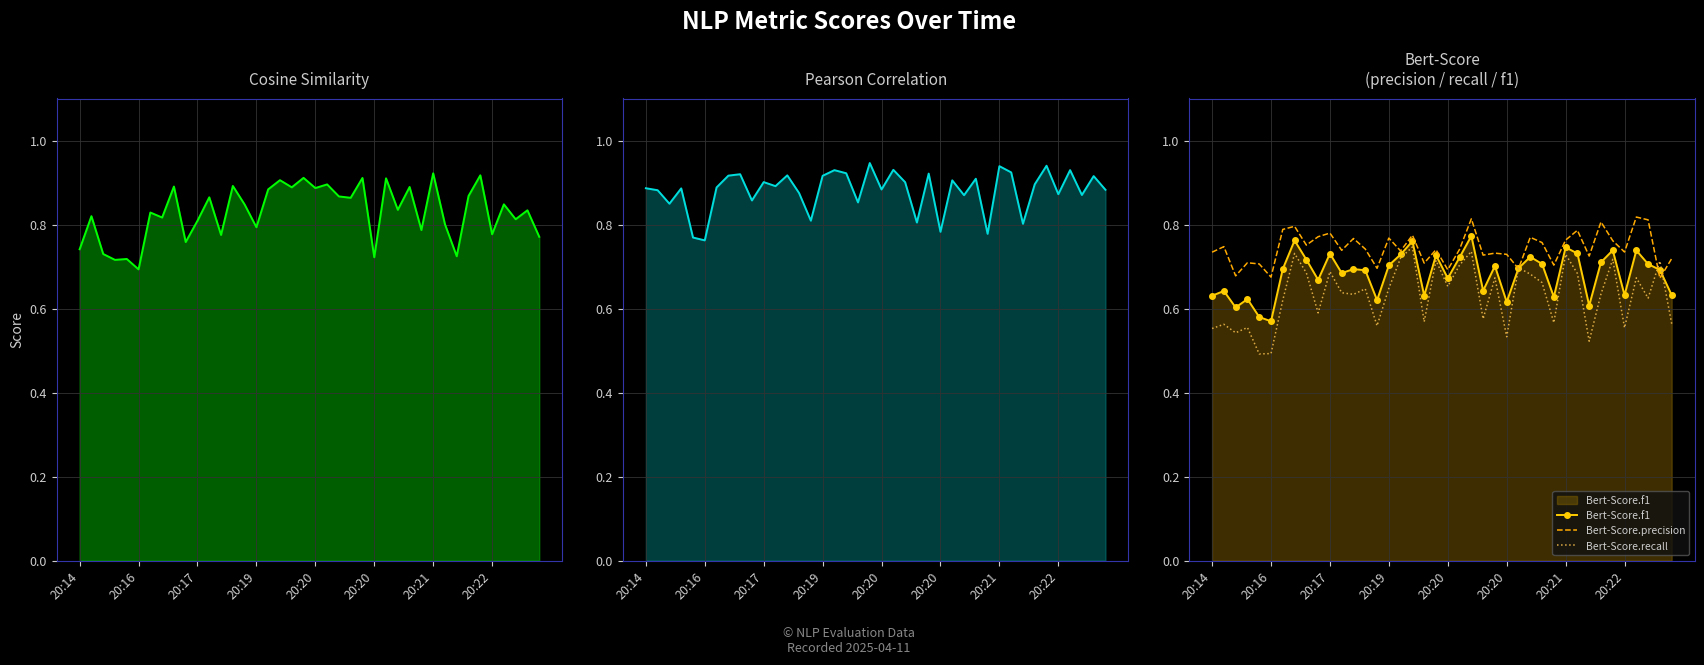

Rank the series at 18 from highest to lowest value.

Cosine similarity, Pearson correlation, Bert-Score.precision, Bert-Score.f1, Bert-Score.recall